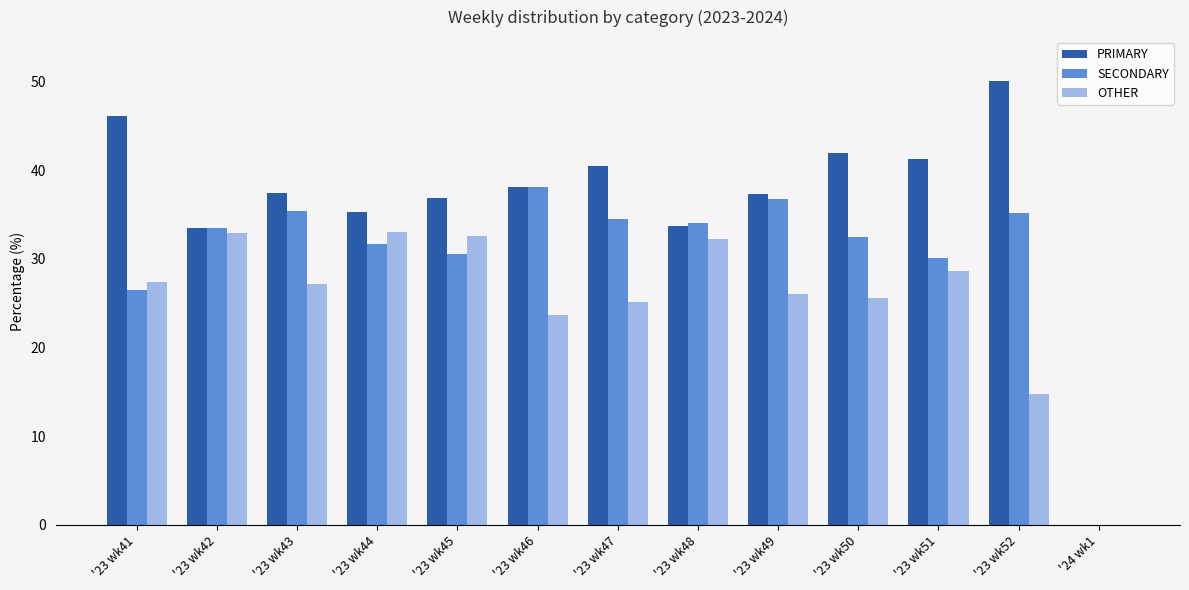

The SECONDARY series shows 36.7 at '23 wk49. True or false?

True